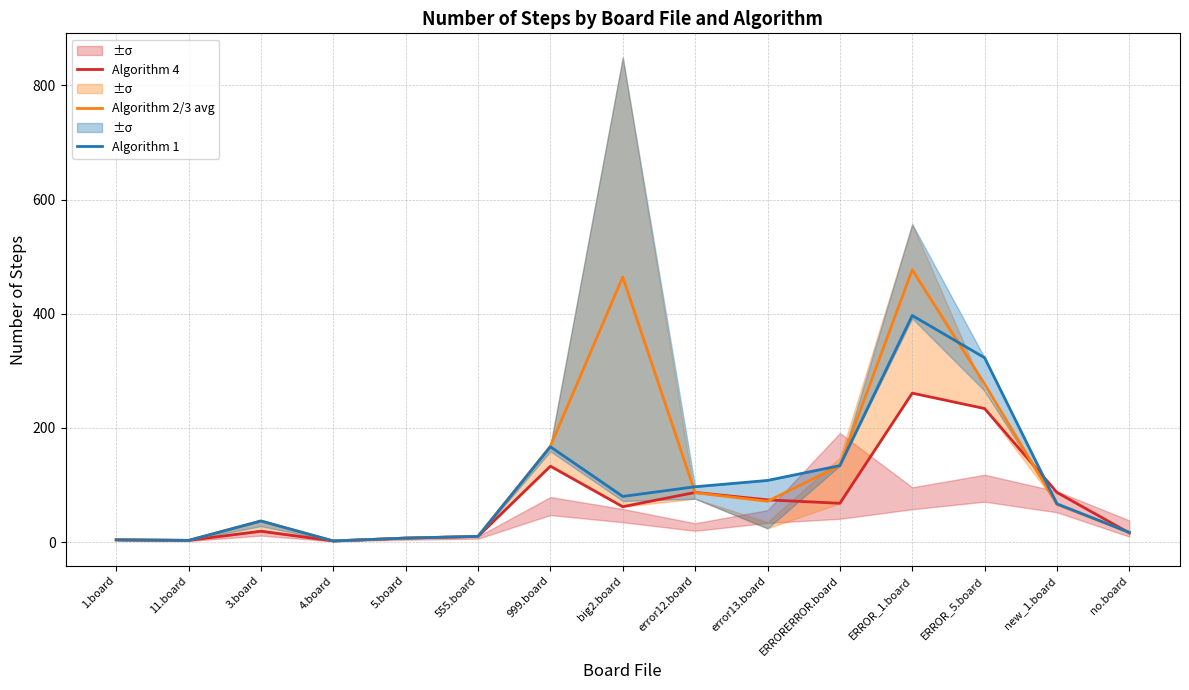

Does the chart display data point markers on the line(s)?

No